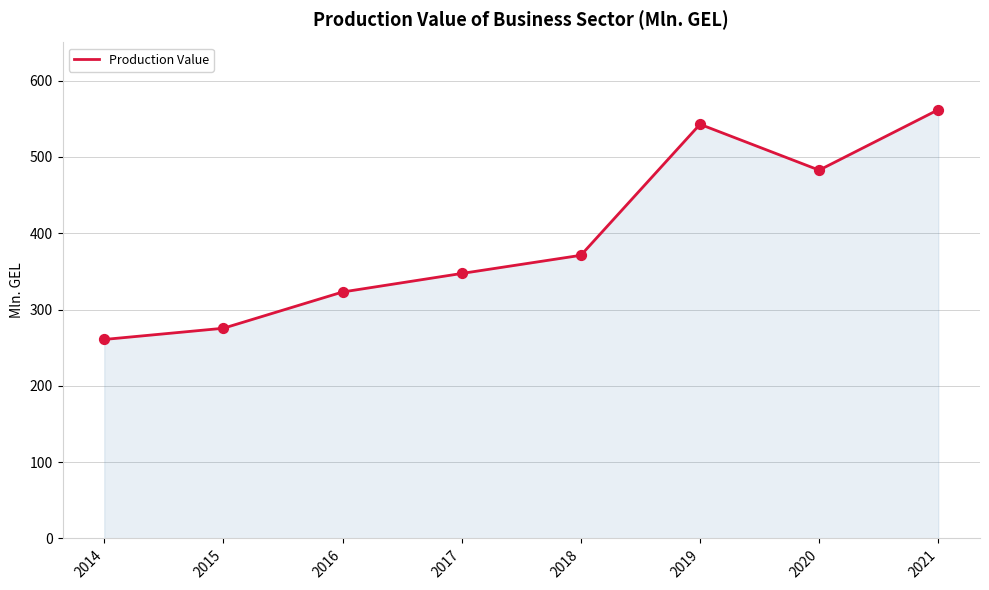

Approximately how many times larger is the value at 2018 compared to 2021?

0.7